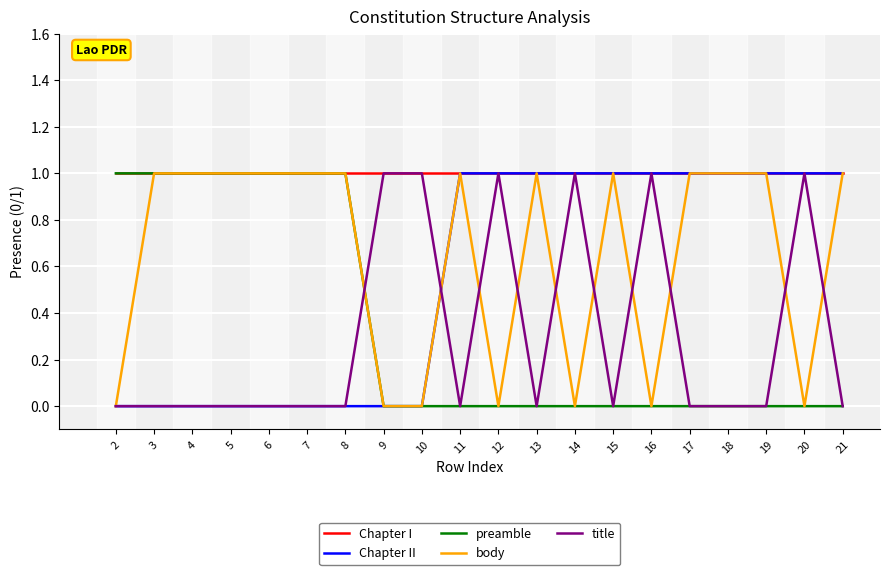

How many categories are shown in the chart?

20